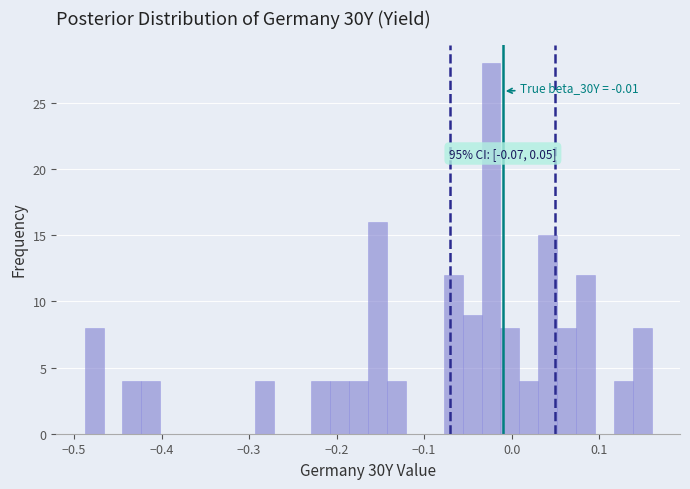

Around what value on the x-axis is the tallest bar? Give the approximate position of its centre, as read against the axis.

-0.02